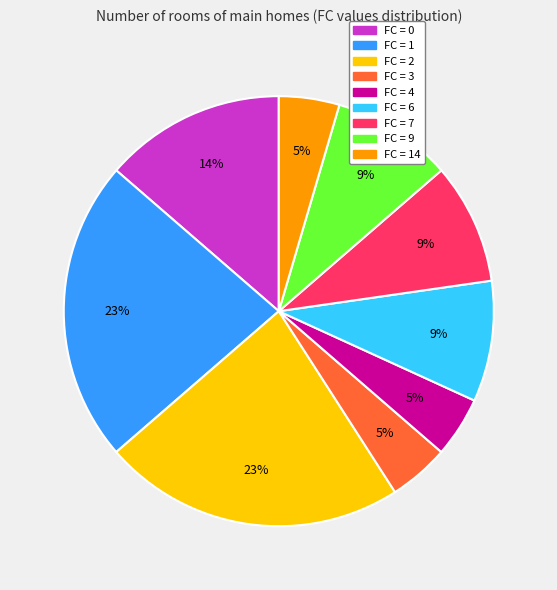

To the nearest percent, what is the average slice percentage?

11%